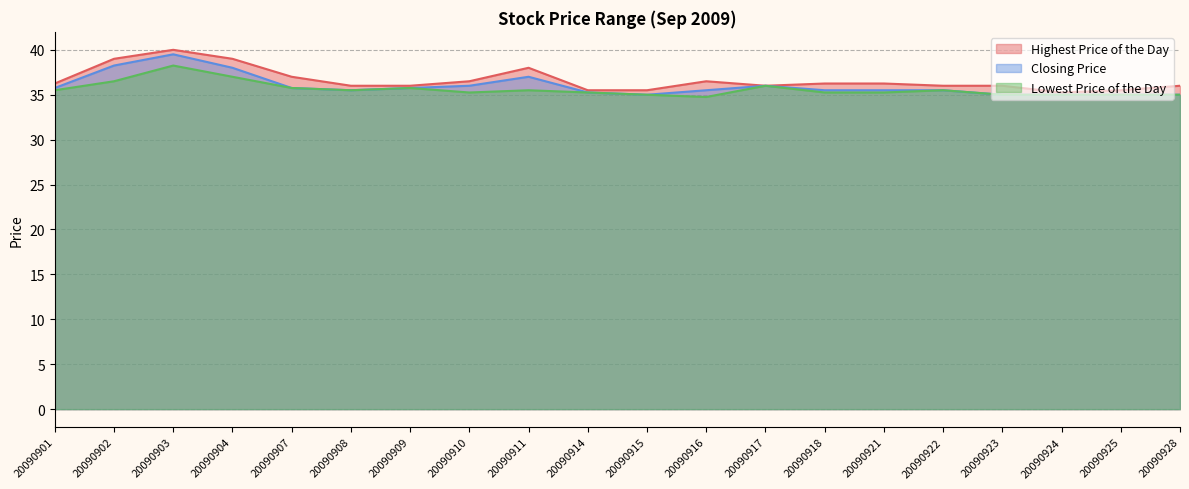

At which category does Lowest Price of the Day reach its first local peak?

20090903